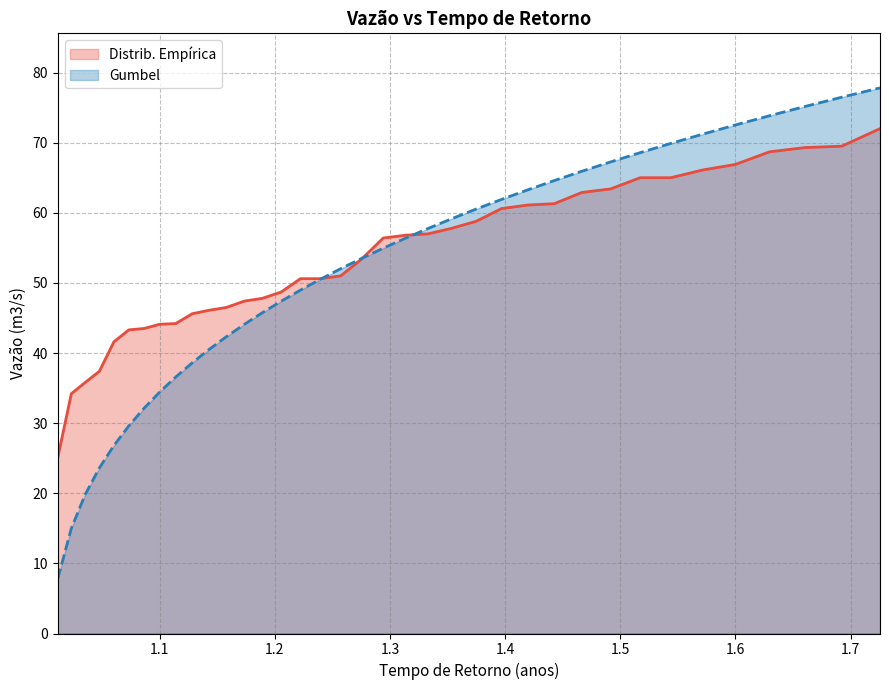

Which series has the widest spread of values?

Gumbel